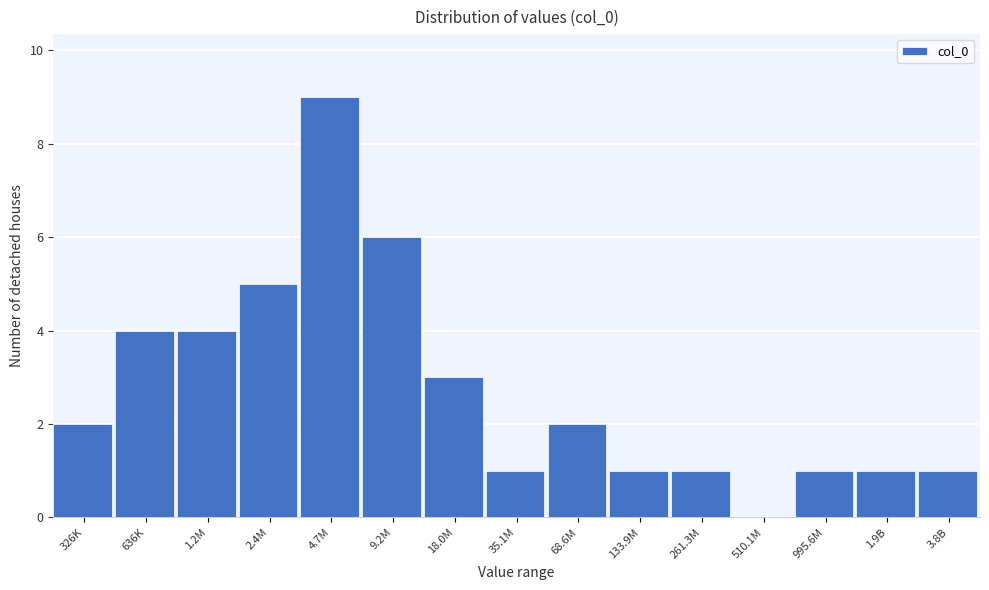

Reading left to right, what are all the values shown in this chart?

326K=2	636K=4	1.2M=4	2.4M=5	4.7M=9	9.2M=6	18.0M=3	35.1M=1	68.6M=2	133.9M=1	261.3M=1	510.1M=0	995.6M=1	1.9B=1	3.8B=1